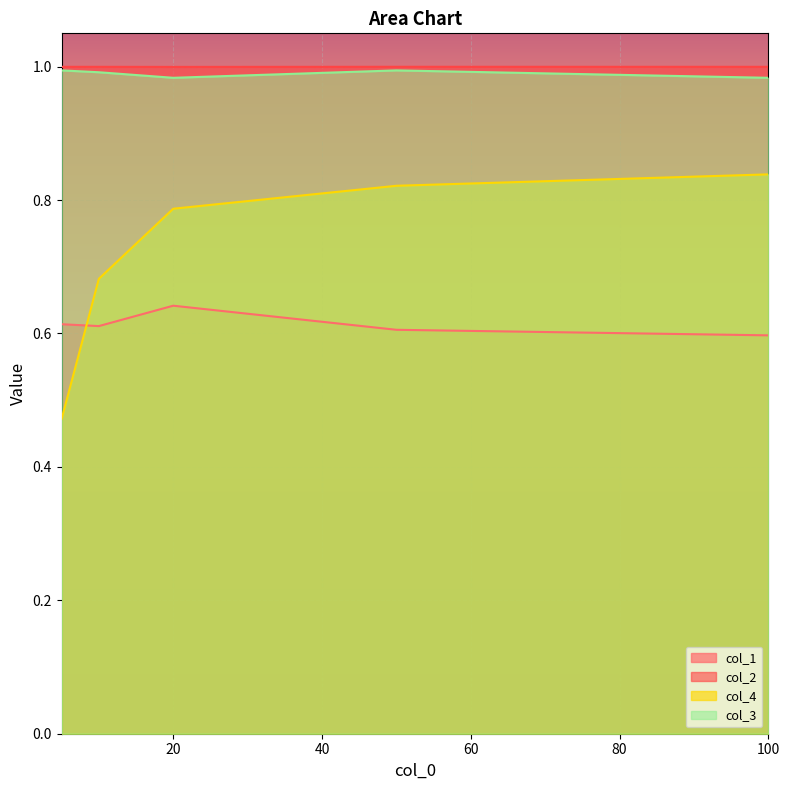

Reading left to right, transcribe all the data shown in this chart.

col_1: 0.6	0.6	0.6	0.6	0.6
col_2: 1.0	1.0	1.0	1.0	1.0
col_4: 0.5	0.7	0.8	0.8	0.8
col_3: 1.0	1.0	1.0	1.0	1.0